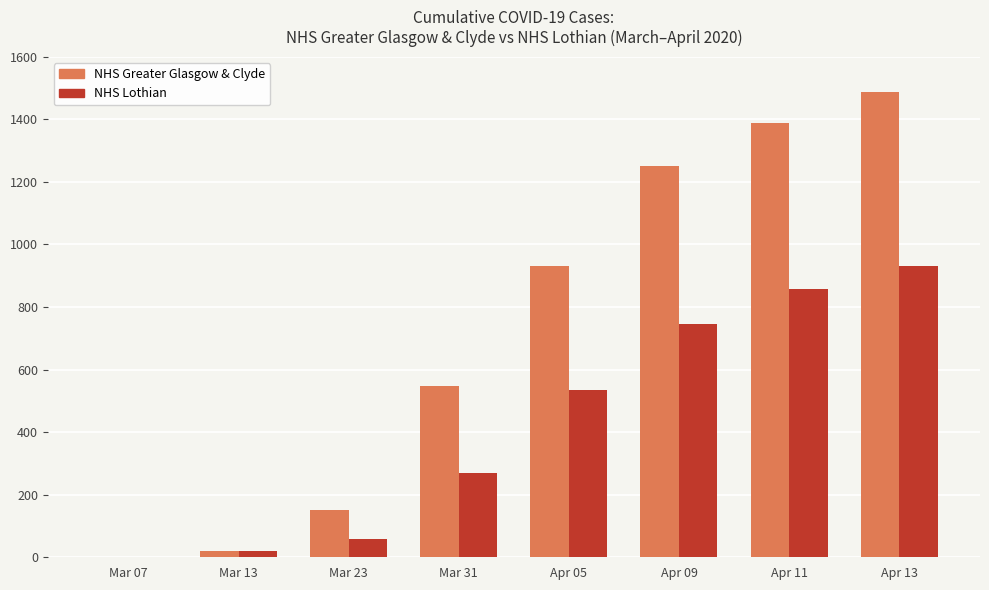

What is the difference between the NHS Lothian values at Mar 31 and Apr 11?

587